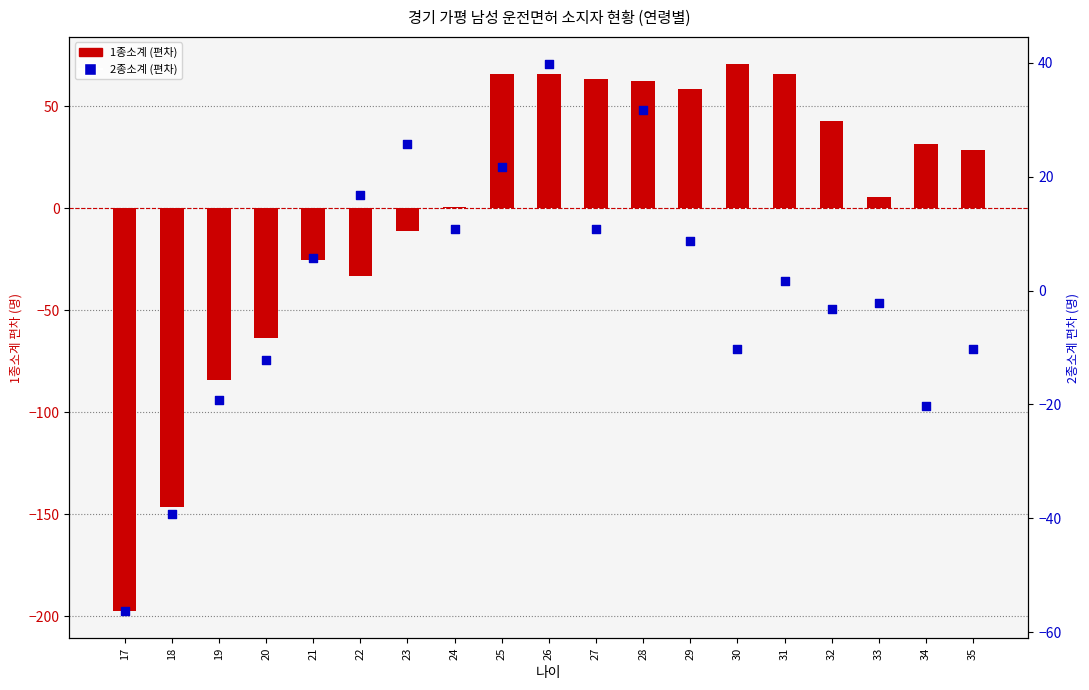

Is the value of 1종소계 at 28 greater than the value of 2종소계 at 29?

Yes